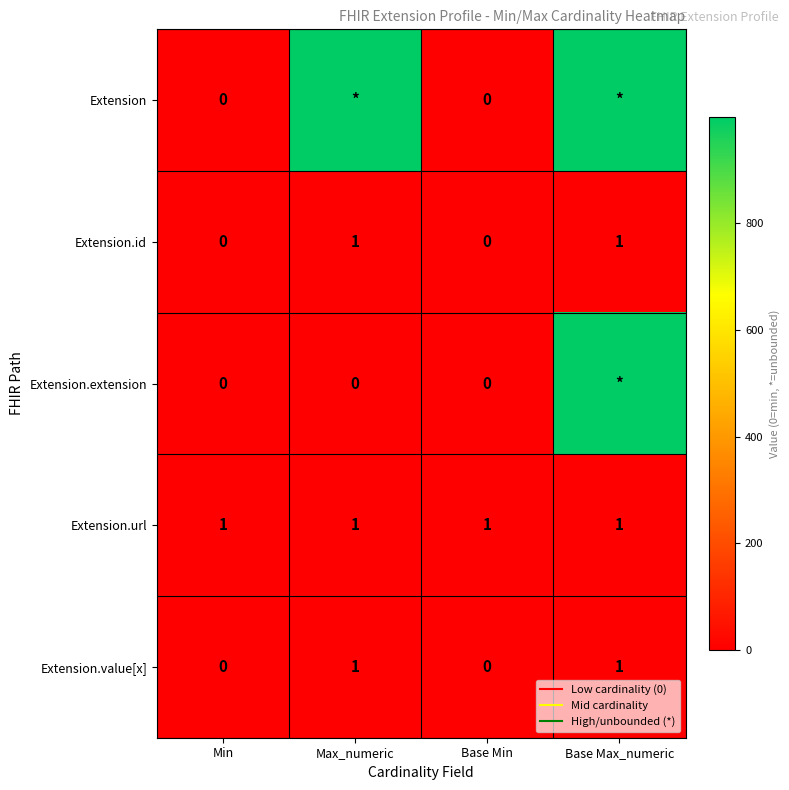

How many Extension.value[x] values are between 0 and 1?

4